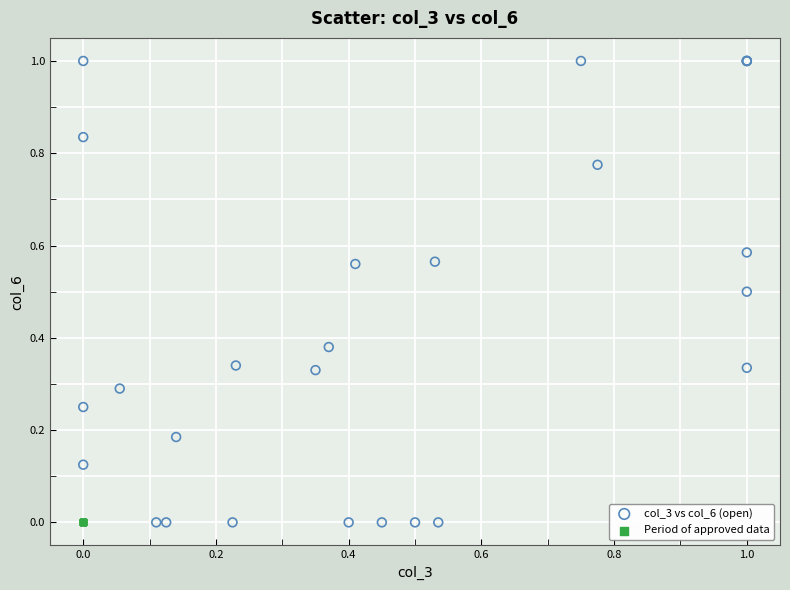

Which series reaches the maximum Y coordinate?

col_3 vs col_6 (open)